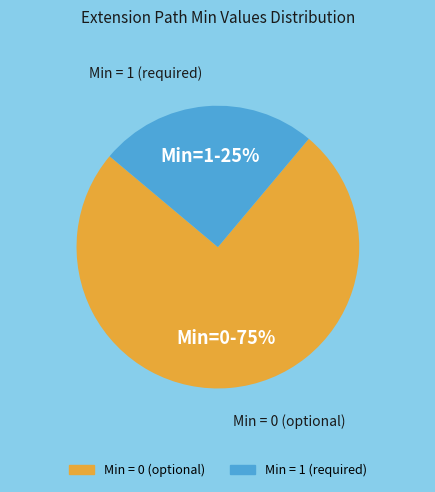

How many segments does this pie chart have?

2